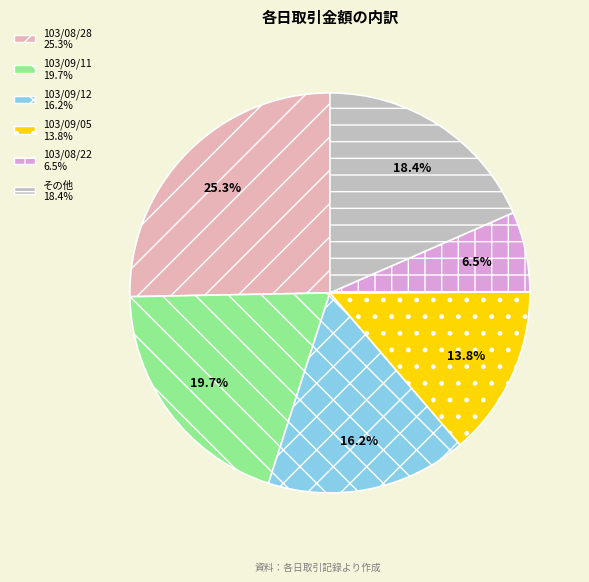

To the nearest percent, what is the average slice percentage?

17%